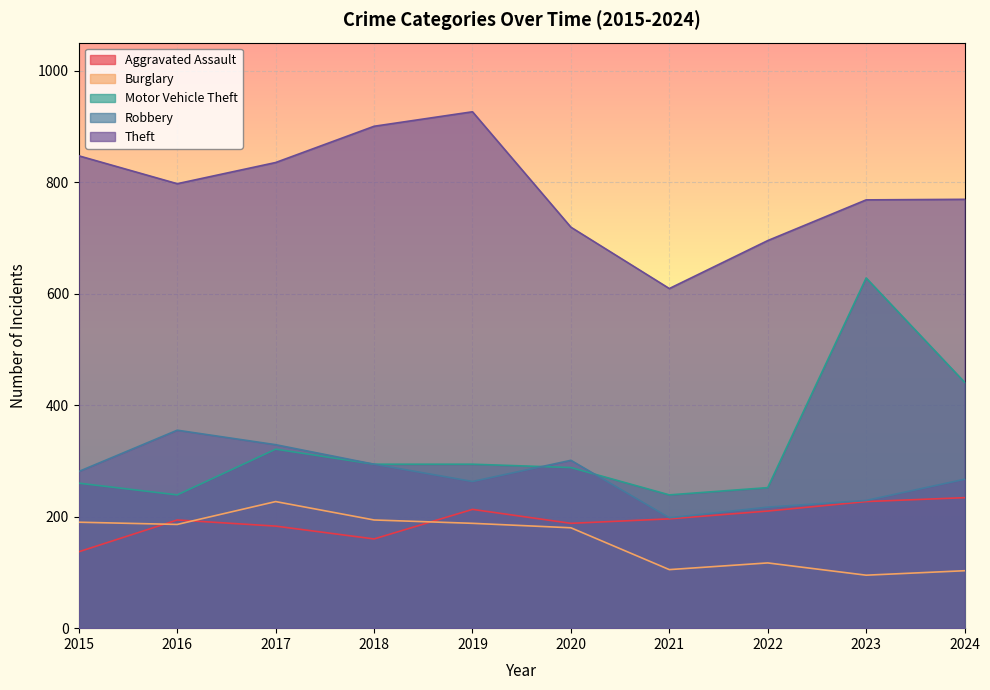

What is the sum of all Theft values?

7865